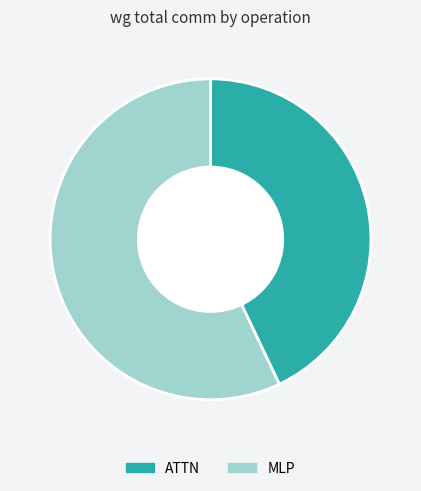

True or false: MLP accounts for 57% of the total.

True